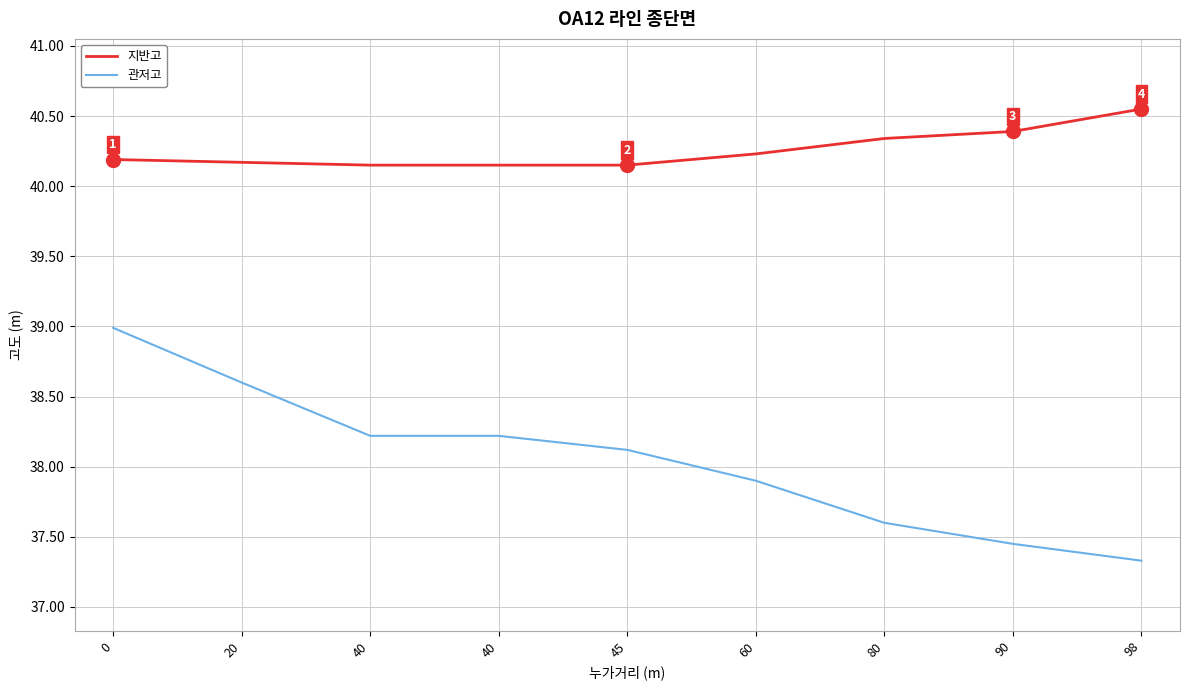

What is the spread (max minus min) of values at 98?

3.2